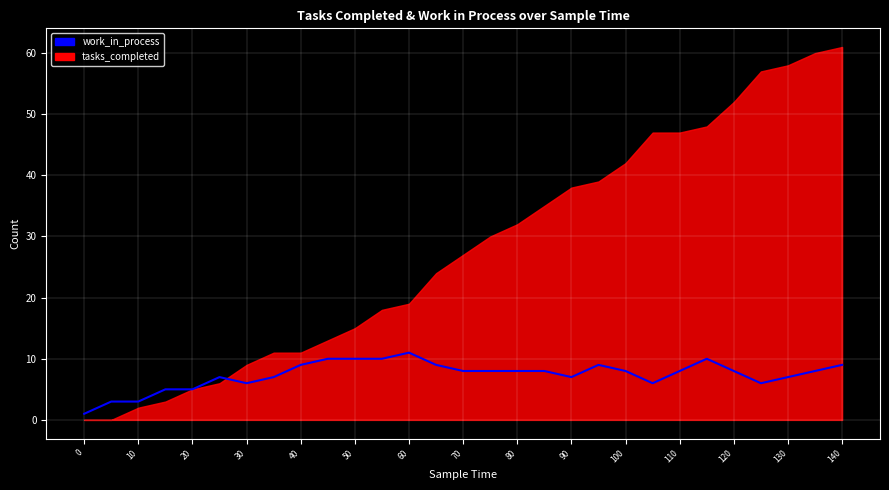

Approximately how many times larger is the value at 110 compared to 100?

1.0